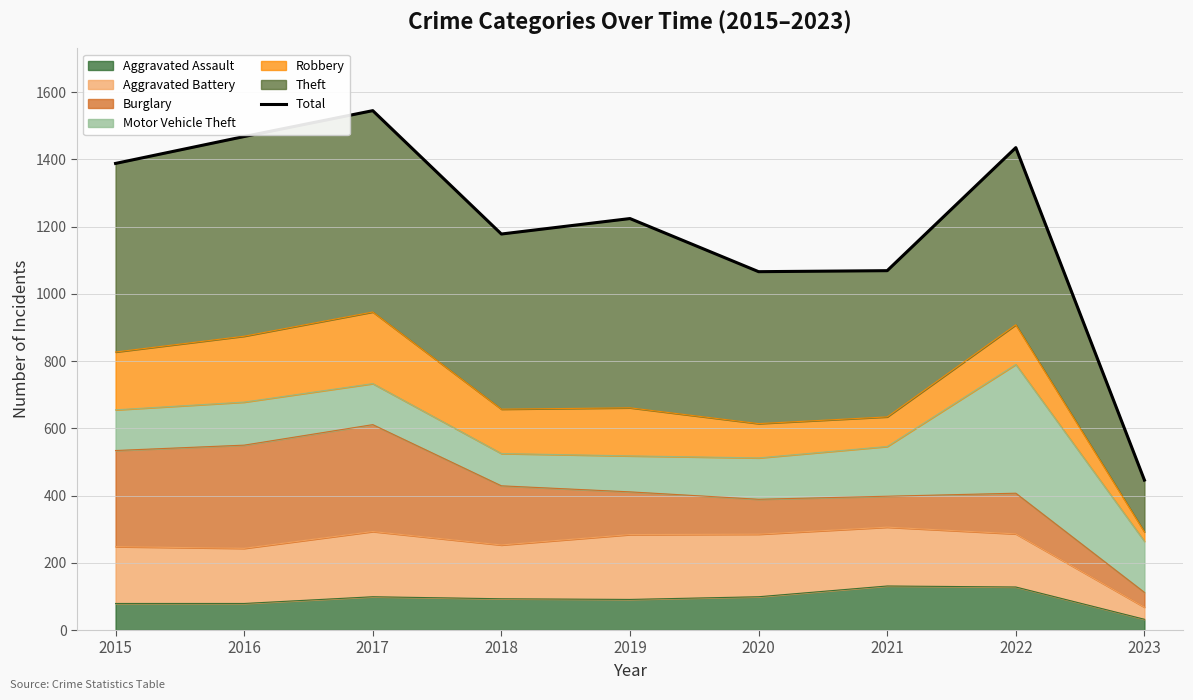

How many points are lower than both their immediate neighbors (excluding endpoints)?

2